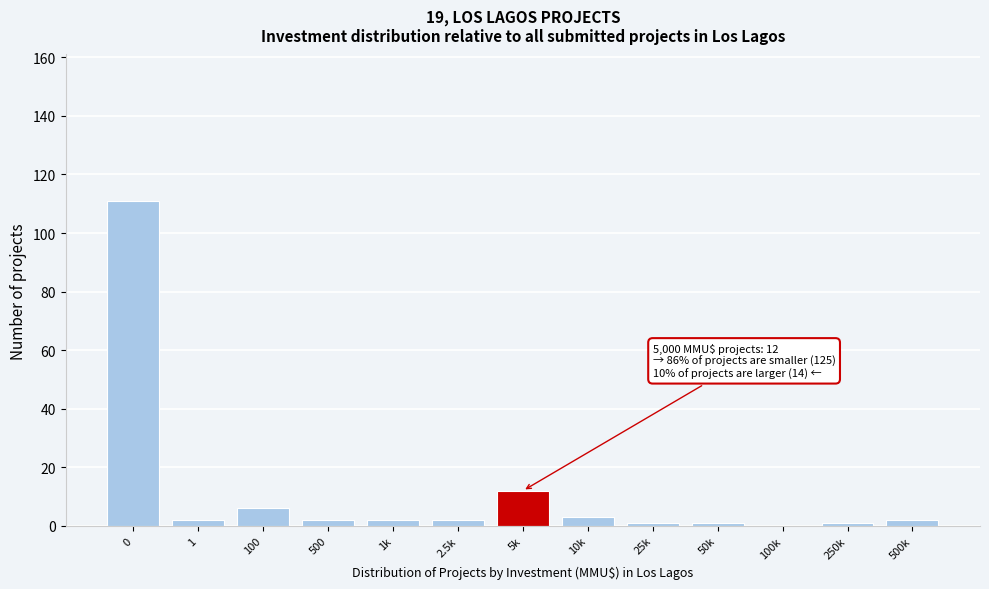

Reading left to right, what are all the values shown in this chart?

0=111	1=2	100=6	500=2	1k=2	2.5k=2	5k=12	10k=3	25k=1	50k=1	100k=0	250k=1	500k=2